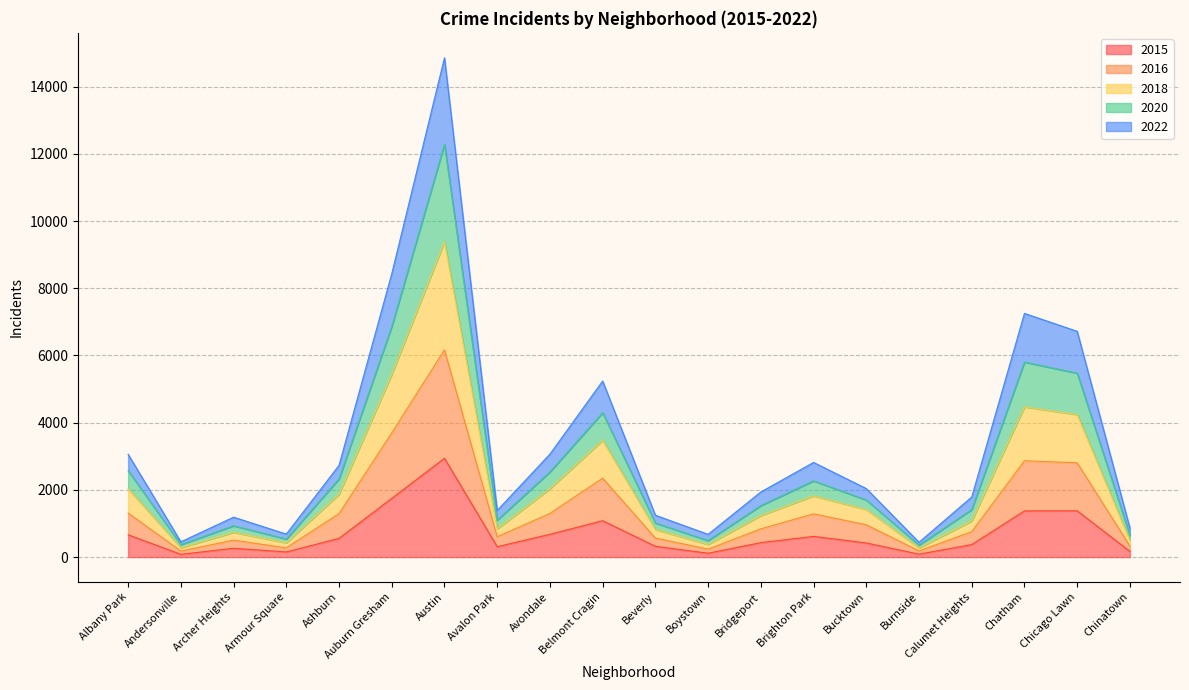

What is the total value across all series at Ashburn?

2730